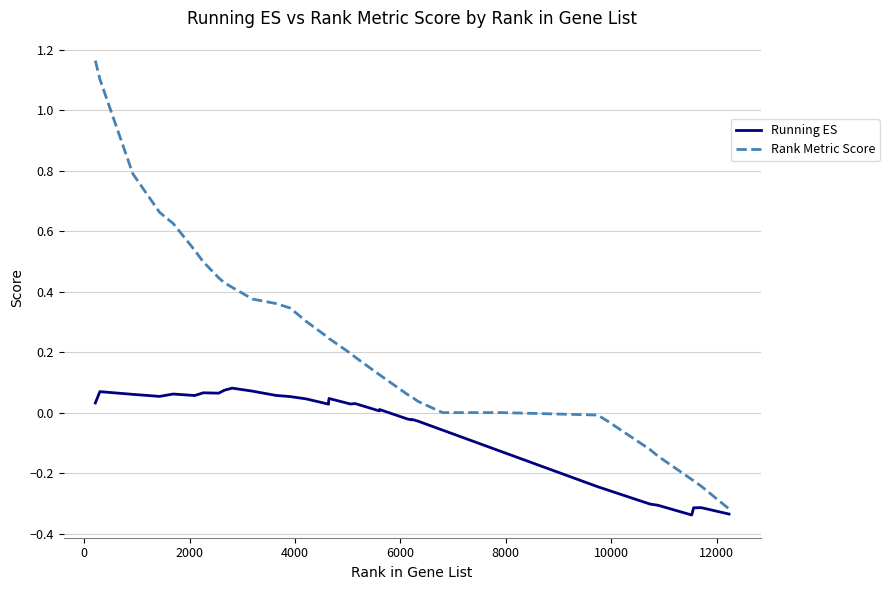

Which series has the widest spread of values?

Rank Metric Score